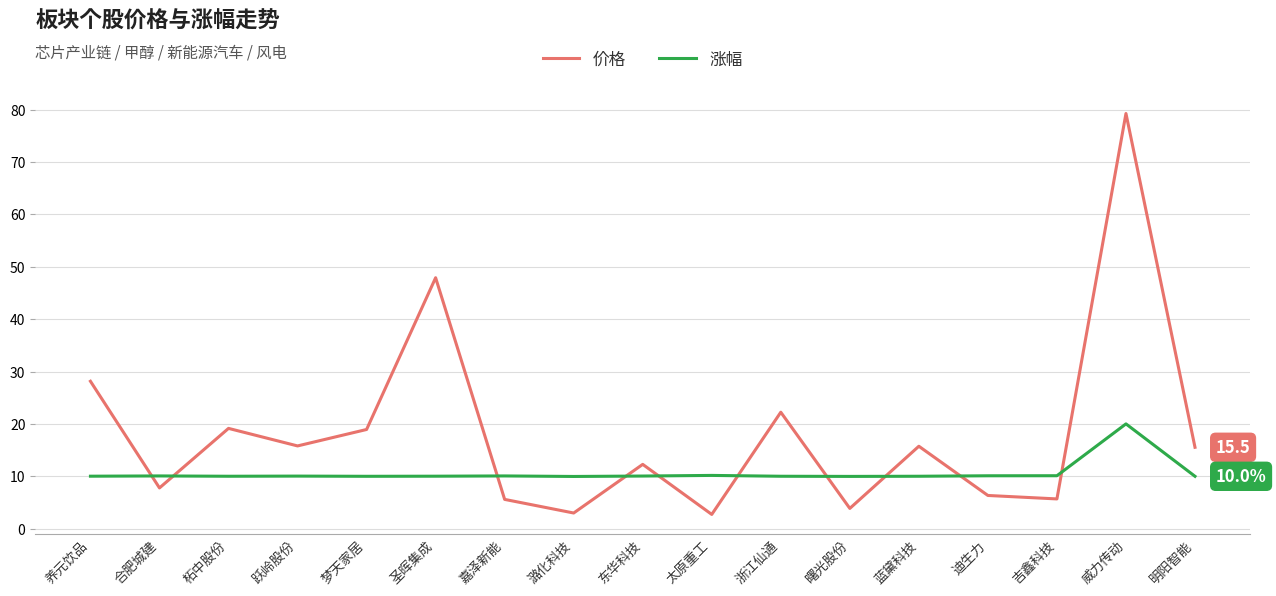

What position from the left is 蓝黛科技?

13